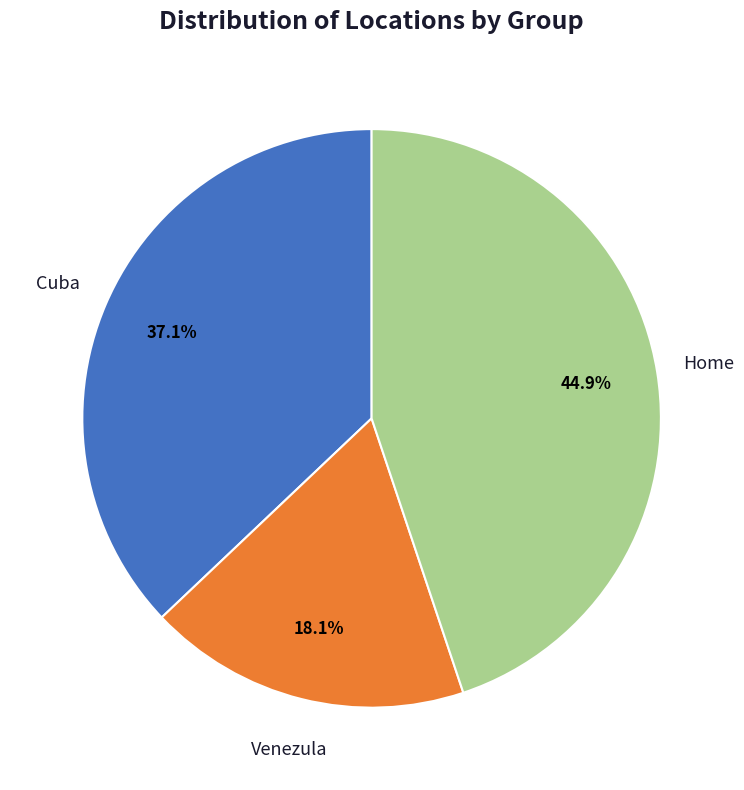

True or false: Home accounts for 55% of the total.

False